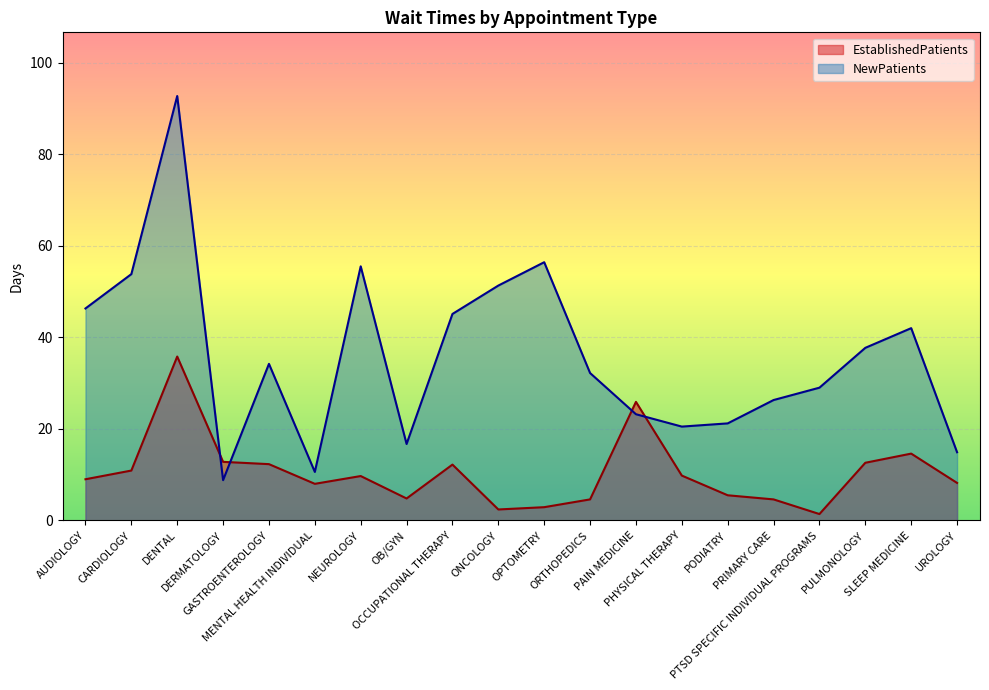

Which category has the highest value in the NewPatients series?

DENTAL